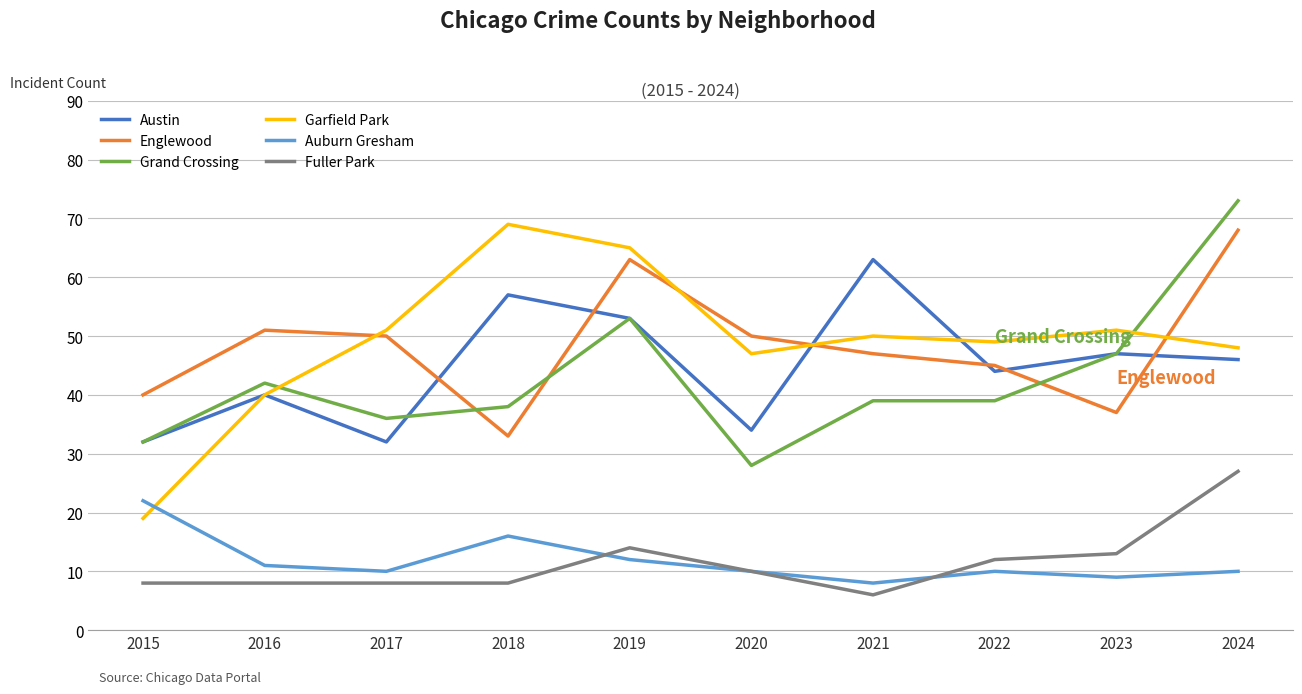

What is the minimum value shown in the chart?

6